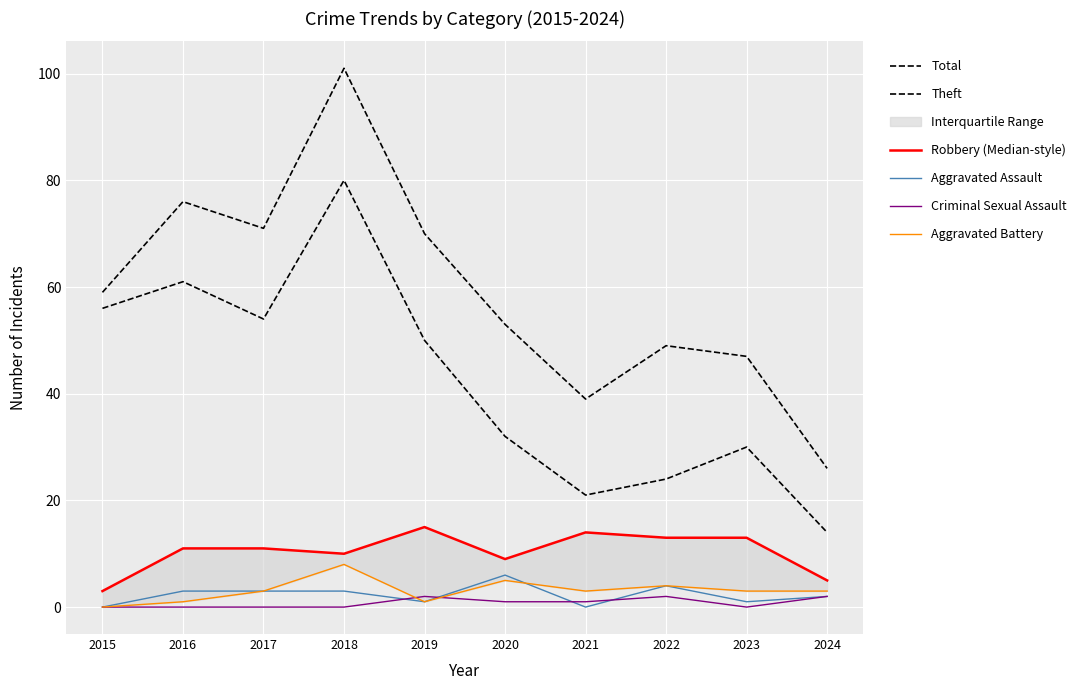

Reading left to right, list all the values displayed in this chart.

Total: 2015=59	2016=76	2017=71	2018=101	2019=70	2020=53	2021=39	2022=49	2023=47	2024=26
Theft: 2015=56	2016=61	2017=54	2018=80	2019=50	2020=32	2021=21	2022=24	2023=30	2024=14
Robbery (Median-style): 2015=3	2016=11	2017=11	2018=10	2019=15	2020=9	2021=14	2022=13	2023=13	2024=5
Aggravated Assault: 2015=0	2016=3	2017=3	2018=3	2019=1	2020=6	2021=0	2022=4	2023=1	2024=2
Criminal Sexual Assault: 2015=0	2016=0	2017=0	2018=0	2019=2	2020=1	2021=1	2022=2	2023=0	2024=2
Aggravated Battery: 2015=0	2016=1	2017=3	2018=8	2019=1	2020=5	2021=3	2022=4	2023=3	2024=3